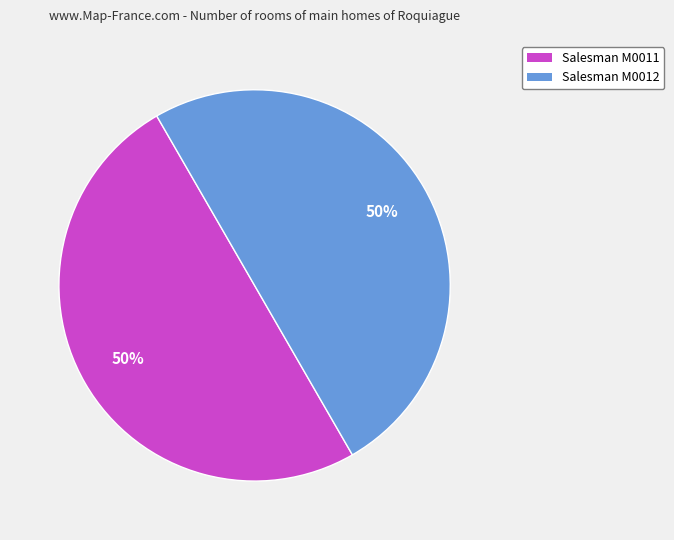

How many slices are in this pie chart?

2